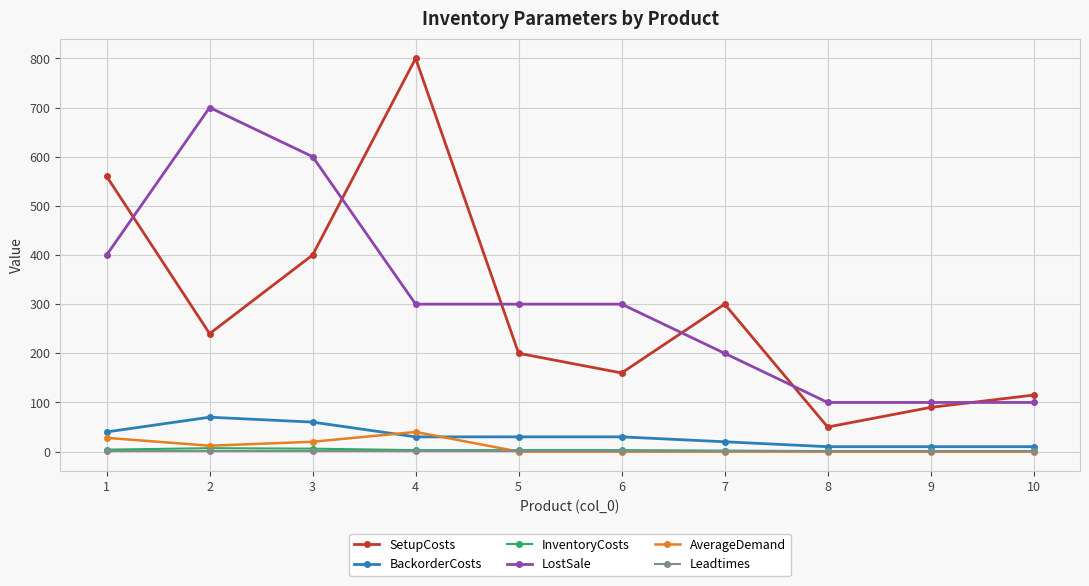

Which series changed the most between 7 and 9?

SetupCosts